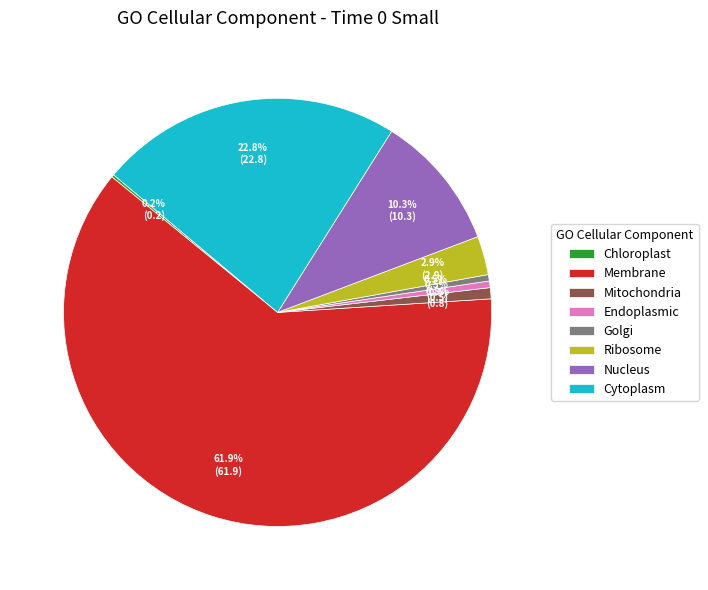

Which category has the biggest portion of the pie?

Membrane